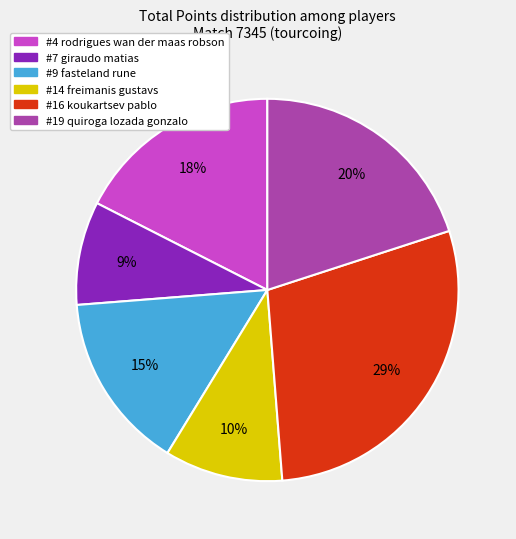

To the nearest percent, what is the difference between the largest and smallest slice percentages?

20%